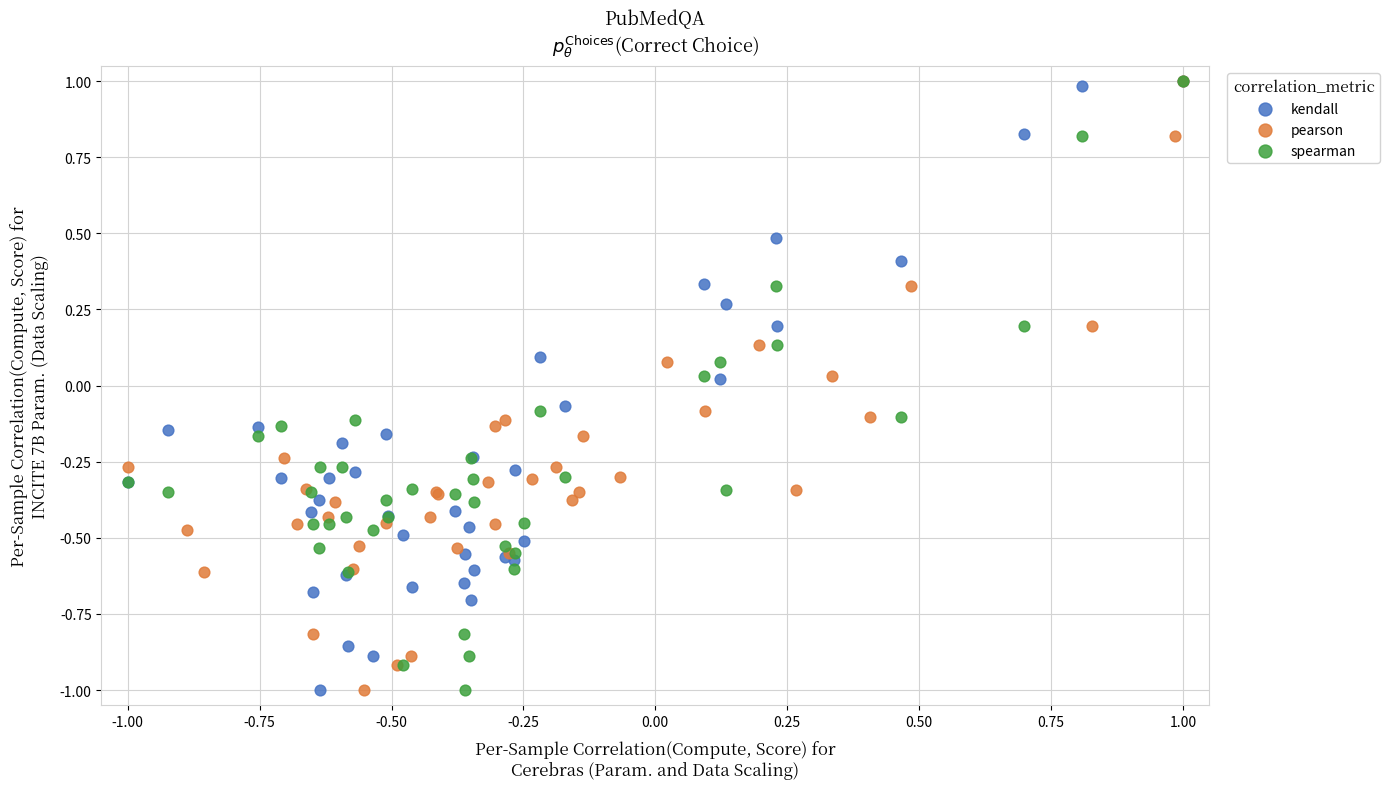

What are all the series names shown in the legend?

kendall, pearson, spearman